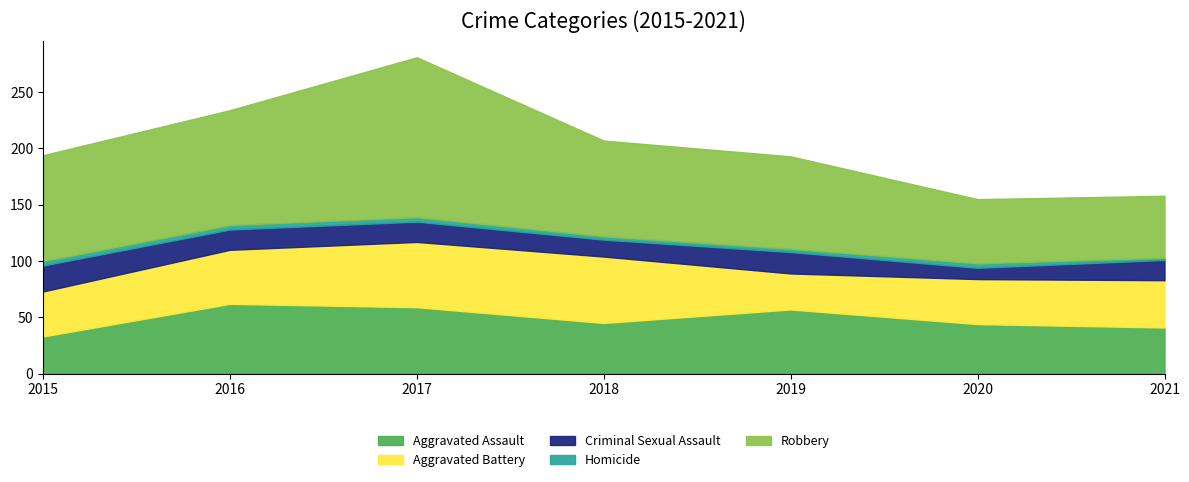

Between 2020 and 2021, which is larger?

2020